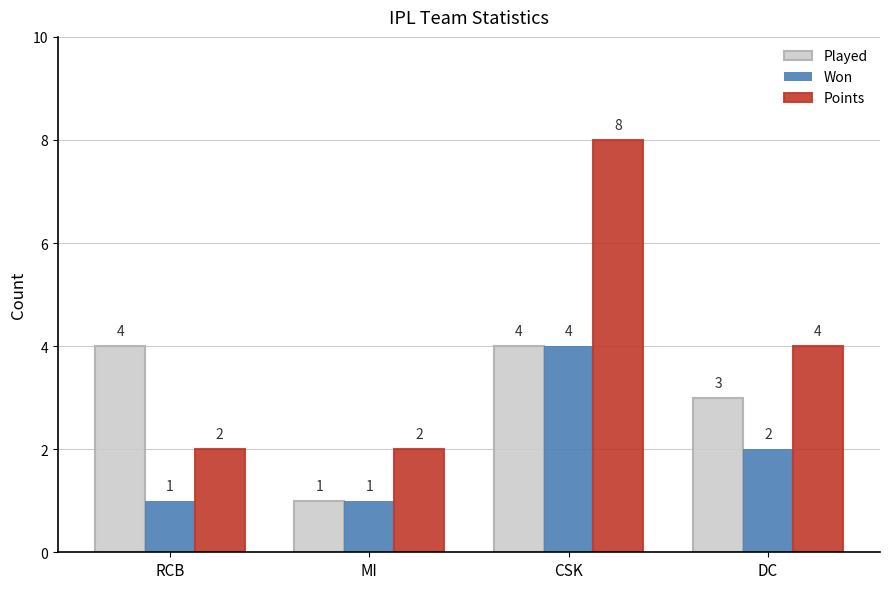

What is the value of the Points bar at the 1st from the left?

2